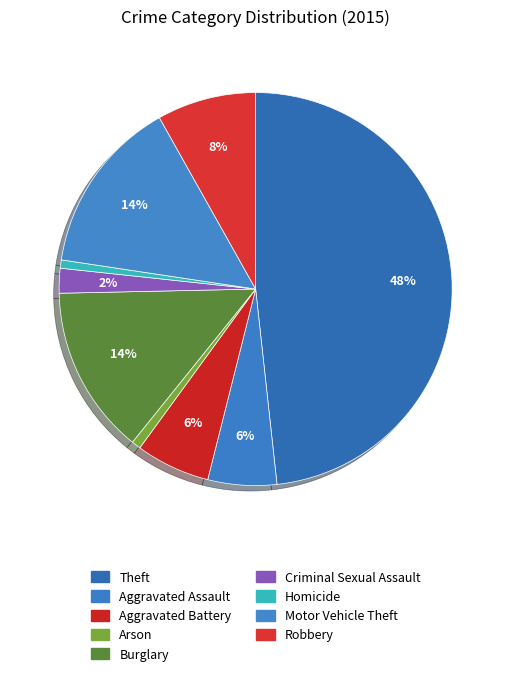

Rank the categories by value from lowest to highest.

Homicide, Arson, Criminal Sexual Assault, Aggravated Assault, Aggravated Battery, Robbery, Burglary, Motor Vehicle Theft, Theft